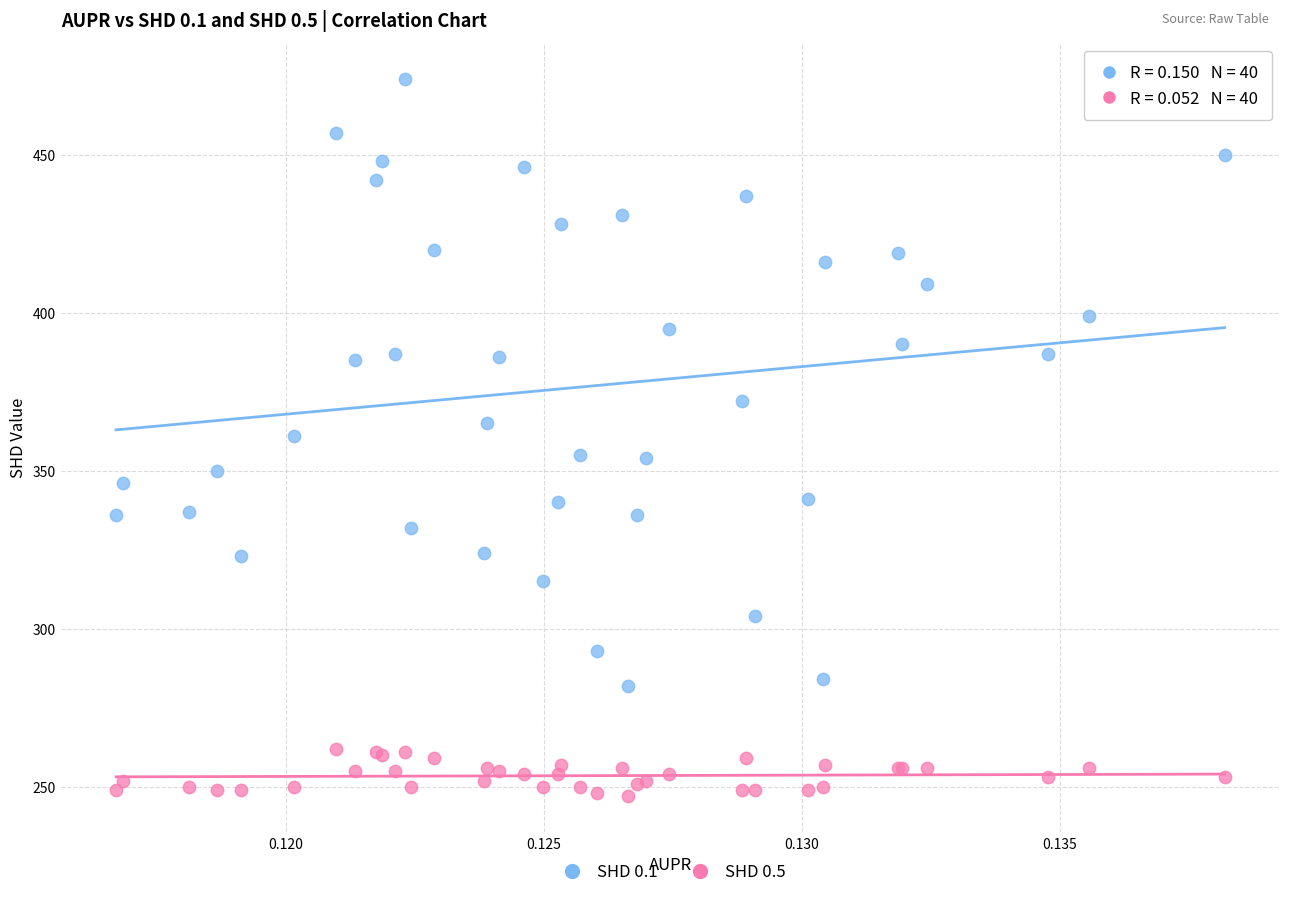

Which series reaches the minimum Y coordinate?

SHD 0.5